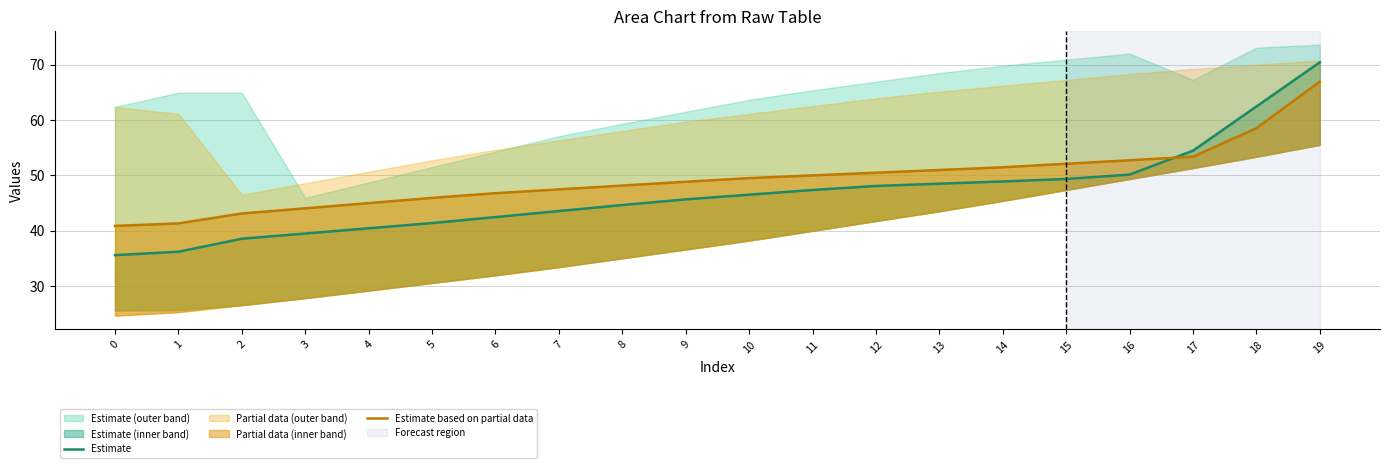

Which series changed the most between 3 and 11?

Estimate